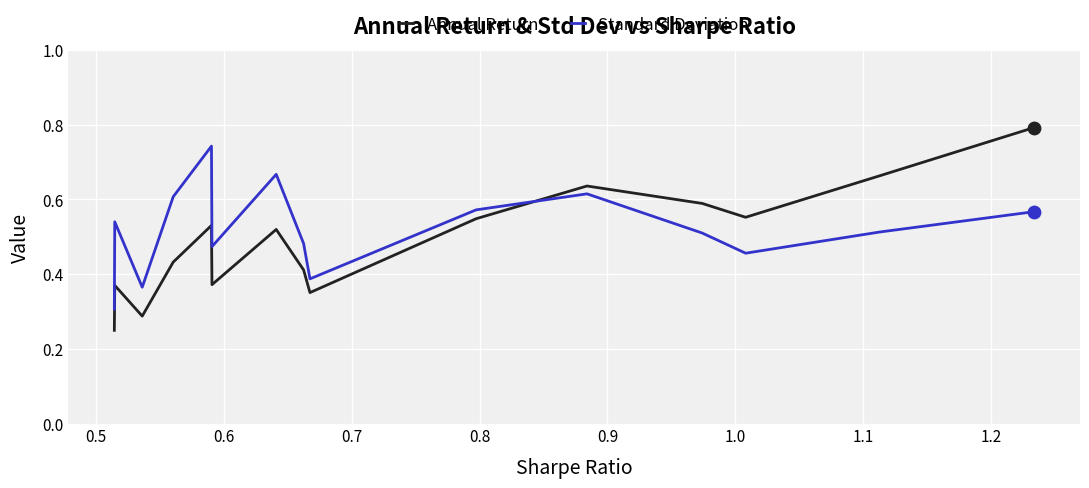

After their last crossing, which series has the higher values: Annual Return or Standard Deviation?

Annual Return